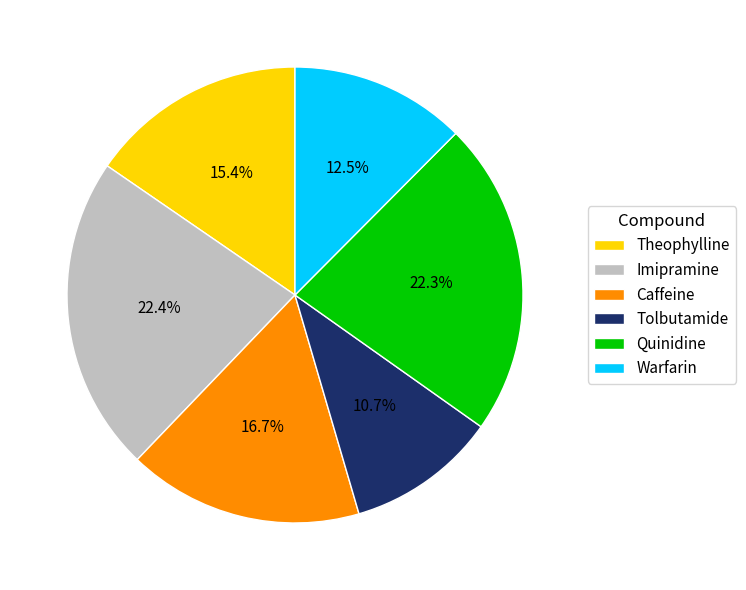

Between Caffeine and Tolbutamide, which is larger?

Caffeine